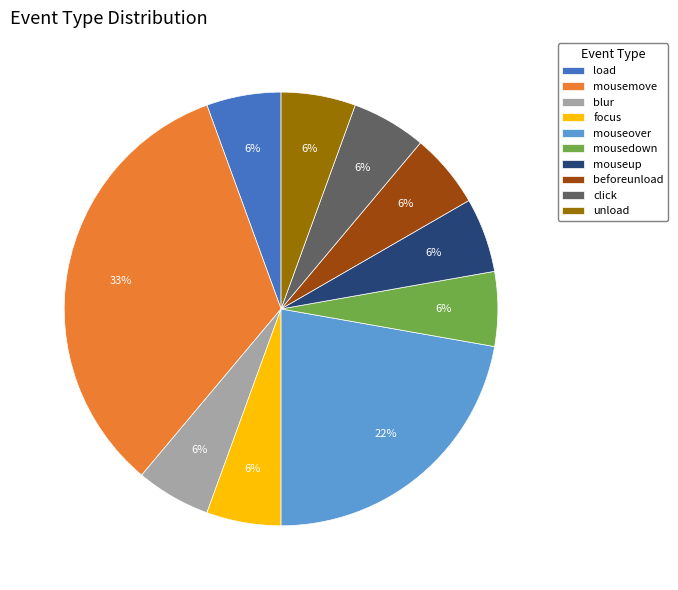

How many segments does this pie chart have?

10